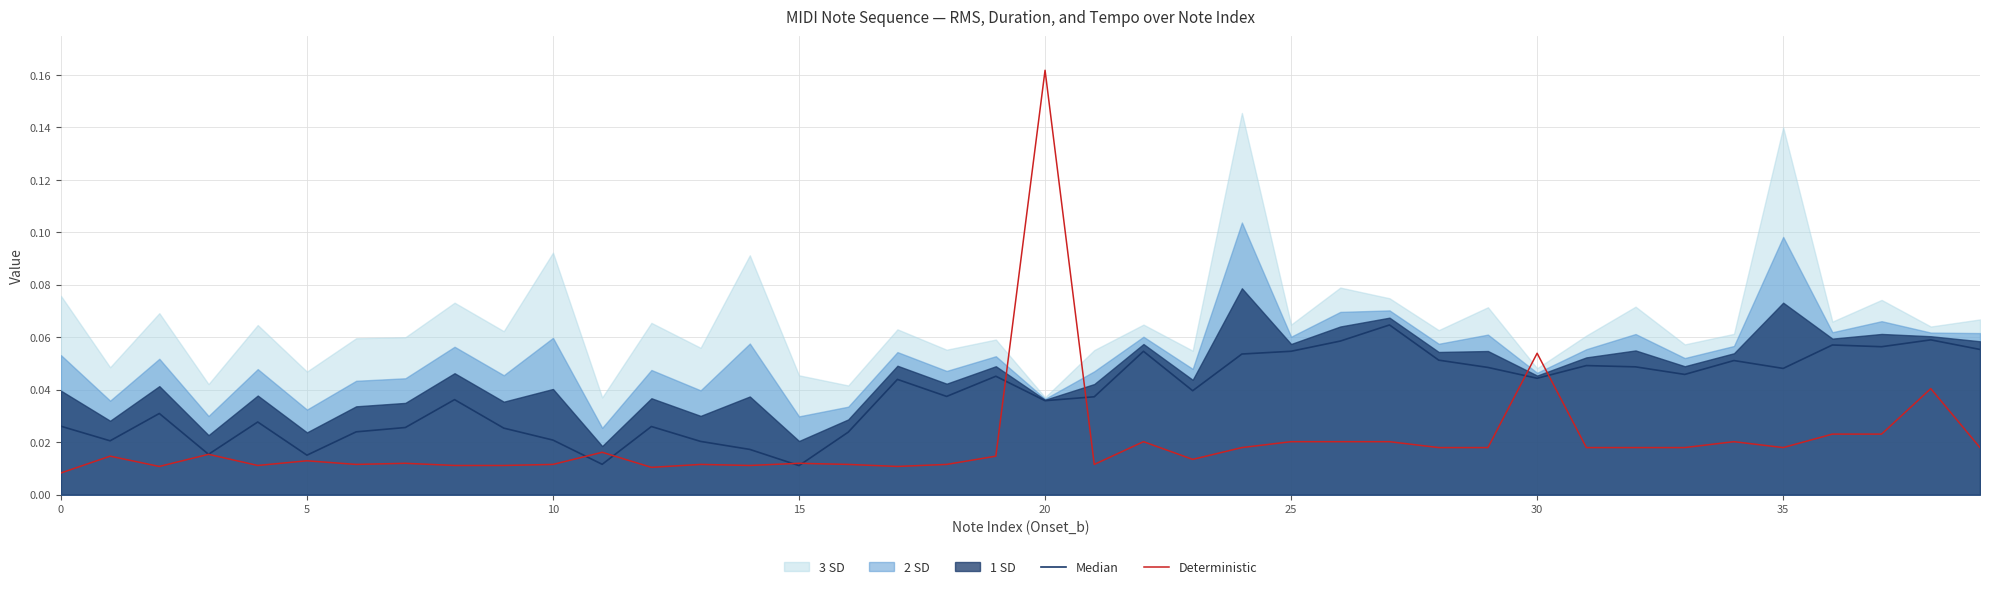

In Median, how many points are higher than both neighbors (excluding endpoints)?

12